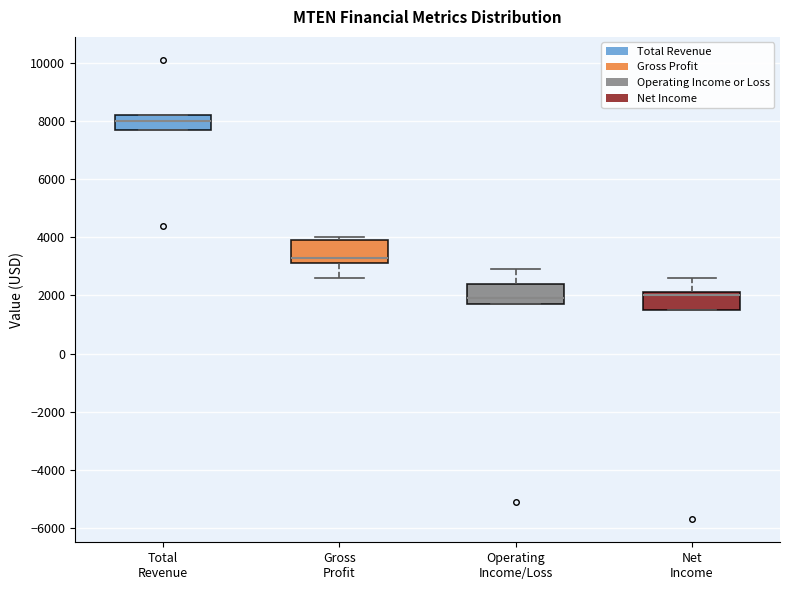

Reading left to right, transcribe this box plot: for each box, give where its median line is, the range the box spans, and where its two whiskers end, as read against the y-axis. The values are not printed on the chart, so give them approximately, as read against the axis.

Total Revenue: median 8000, box 7800 to 8200, whiskers 7800 to 8200
Gross Profit: median 3400, box 3200 to 4000, whiskers 2600 to 4000 (just above the box's upper edge)
Operating Income/Loss: median 2000, box 1800 to 2400, whiskers 1800 to 3000
Net Income: median 2000, box 1600 to 2200, whiskers 1600 to 2600